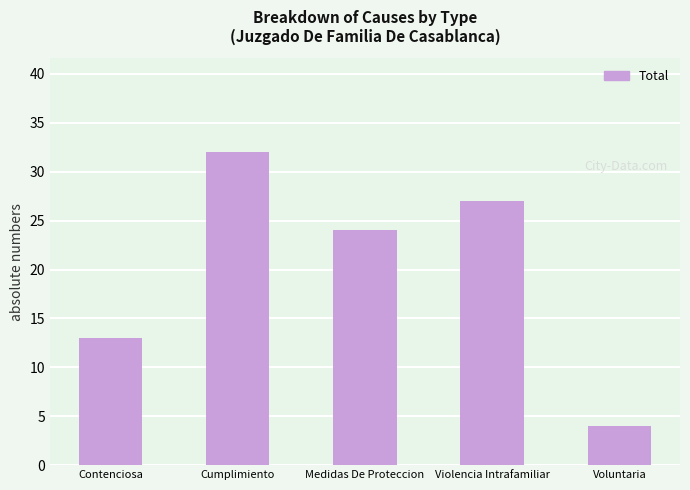

What is the average value?

20